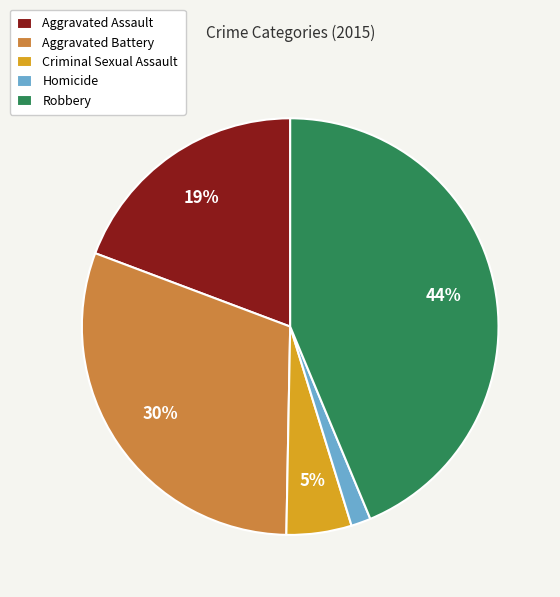

To the nearest percent, what is the difference between the largest and smallest slice percentages?

42%